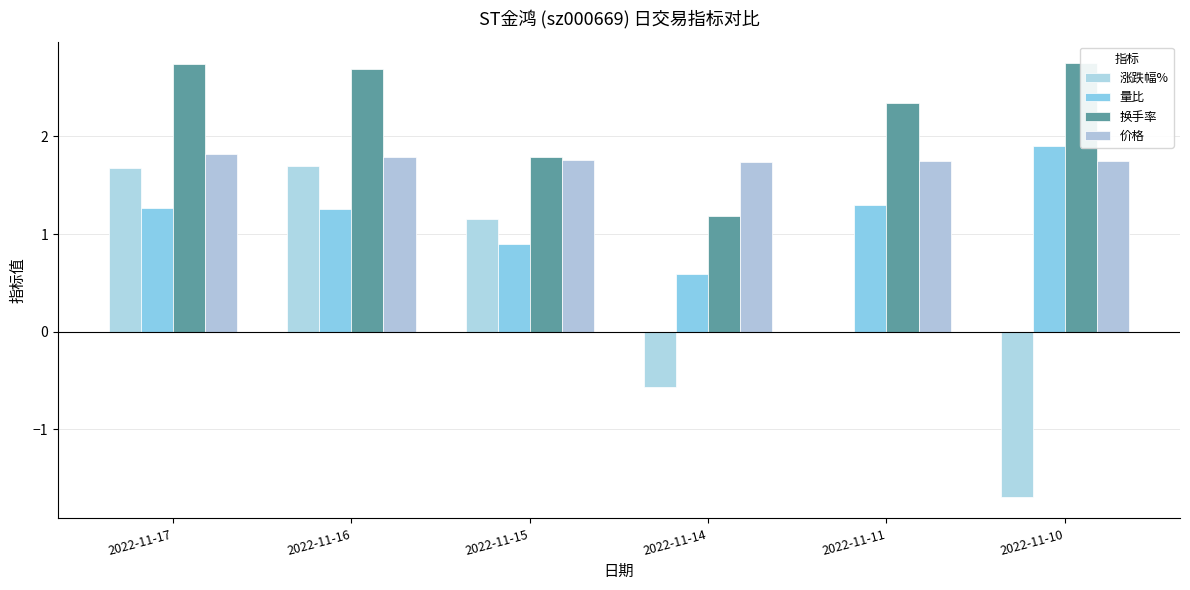

The 涨跌幅% series shows 1.7 at 2022-11-16. True or false?

True